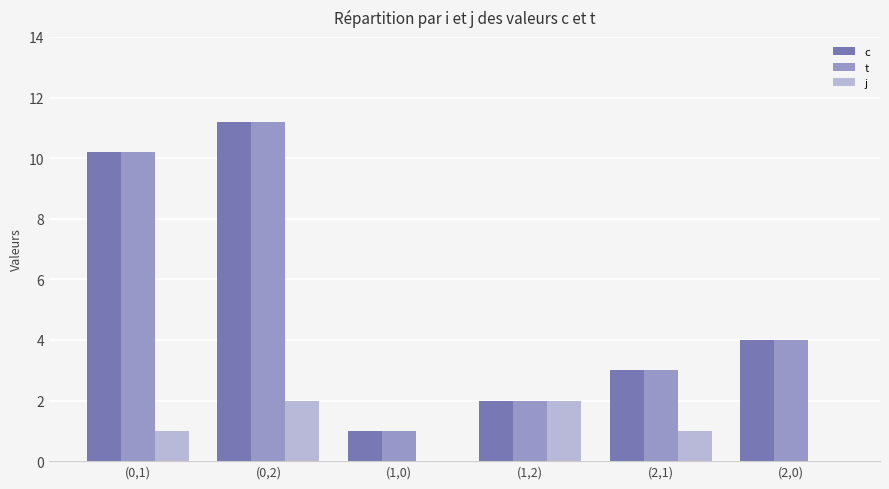

True or false: j has a value of 3.5 at (1,2).

False